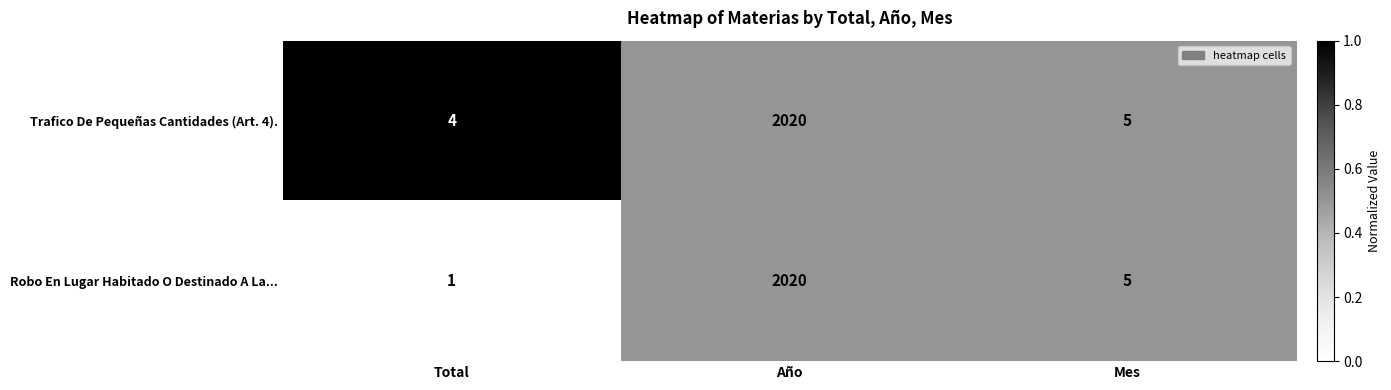

What is the greatest value displayed?

2020